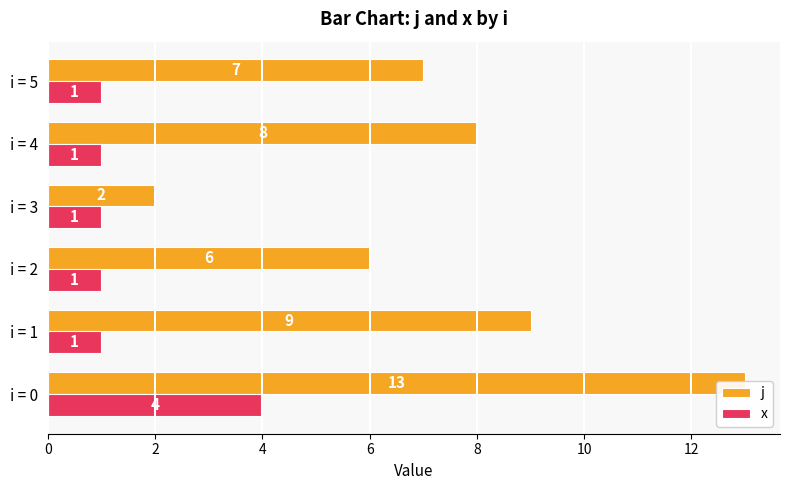

How many bars are there in total?

12